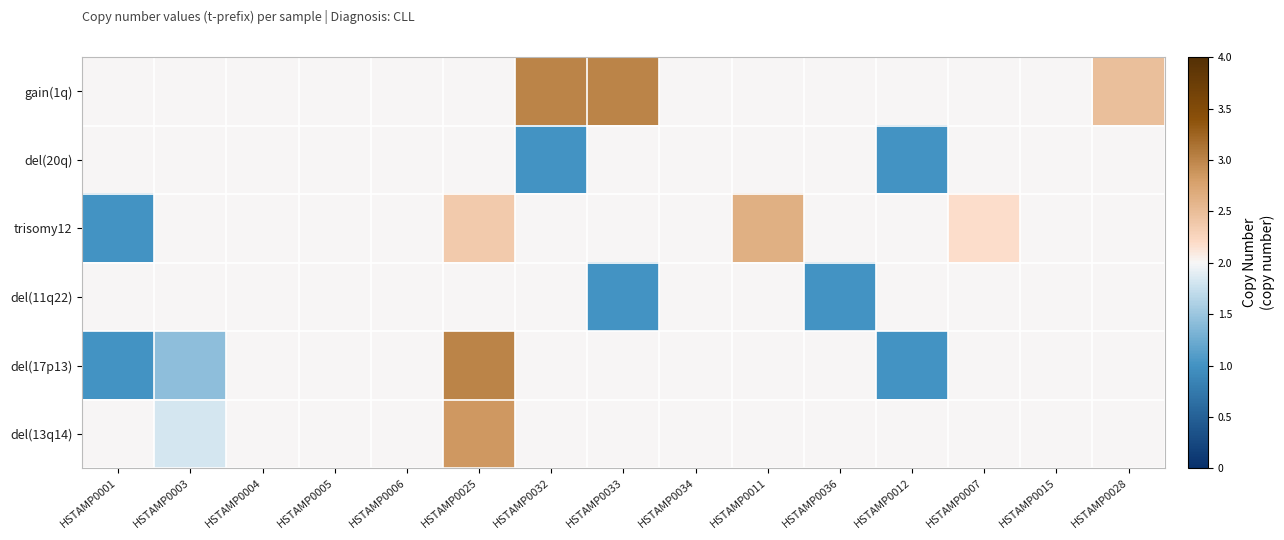

How many data points does each series have?

15